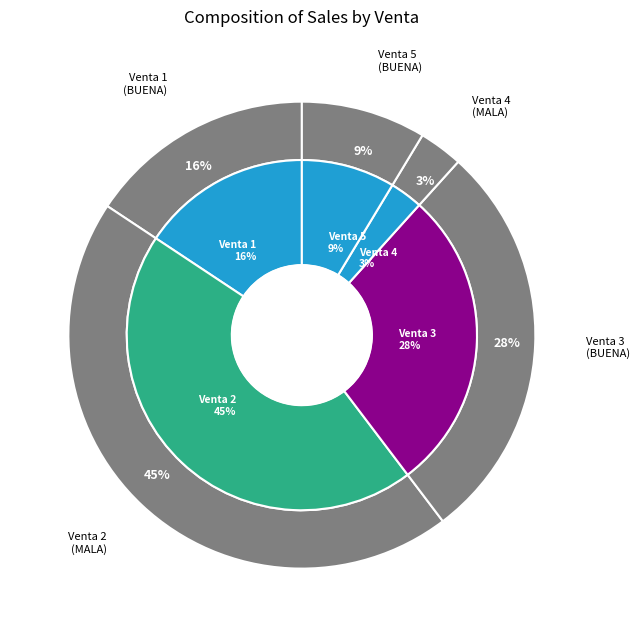

The Venta 3 slice represents 18% of the pie. True or false?

False